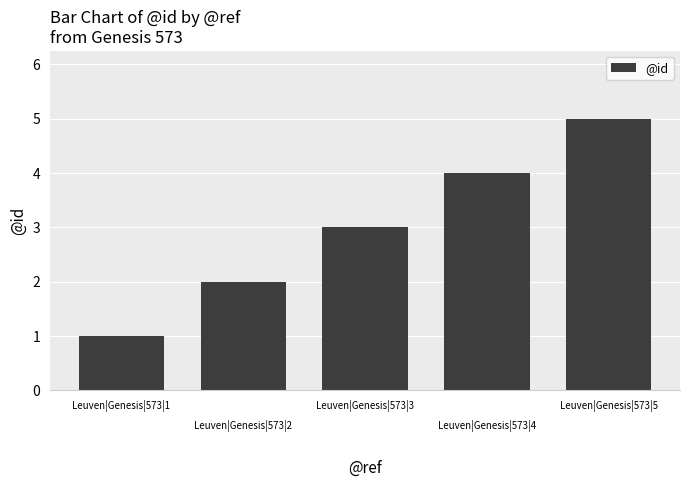

List the labels in order of value, smallest first.

Leuven|Genesis|573|1, Leuven|Genesis|573|2, Leuven|Genesis|573|3, Leuven|Genesis|573|4, Leuven|Genesis|573|5